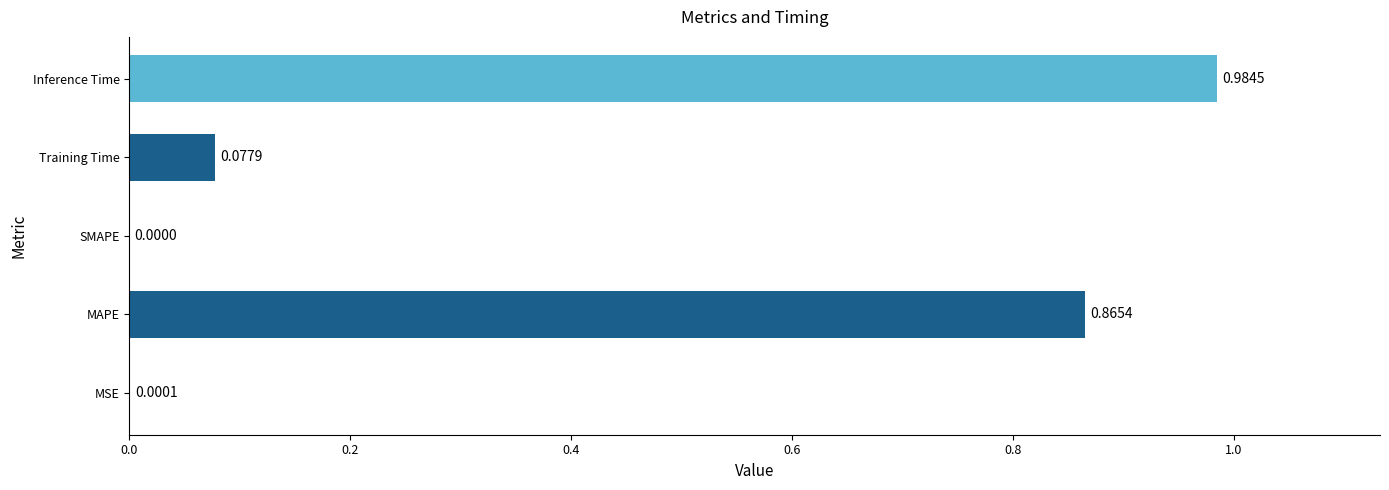

How many categories are shown in the chart?

5